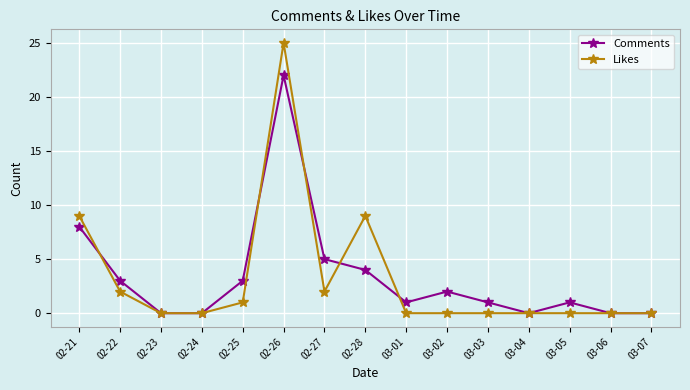

What is the difference between the second highest and minimum values in the Comments series?

8